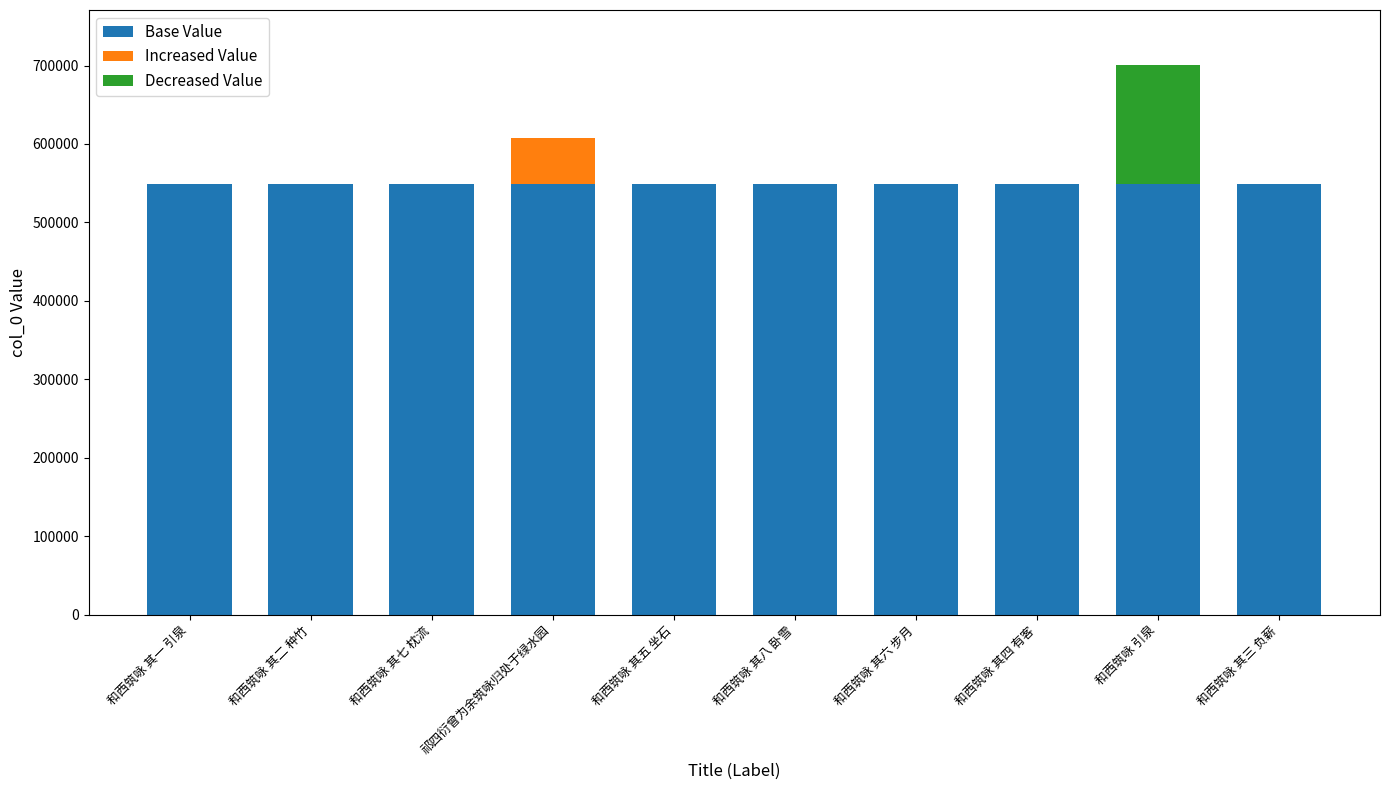

At which category is the sum across all series the highest?

和西筑咏 引泉